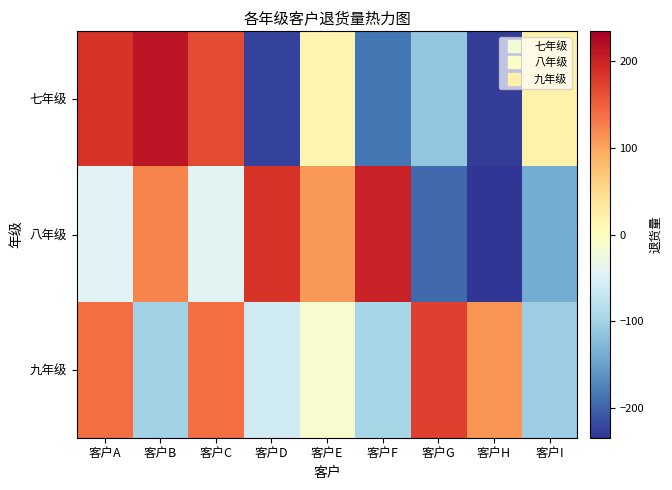

How many distinct data groups are displayed?

3